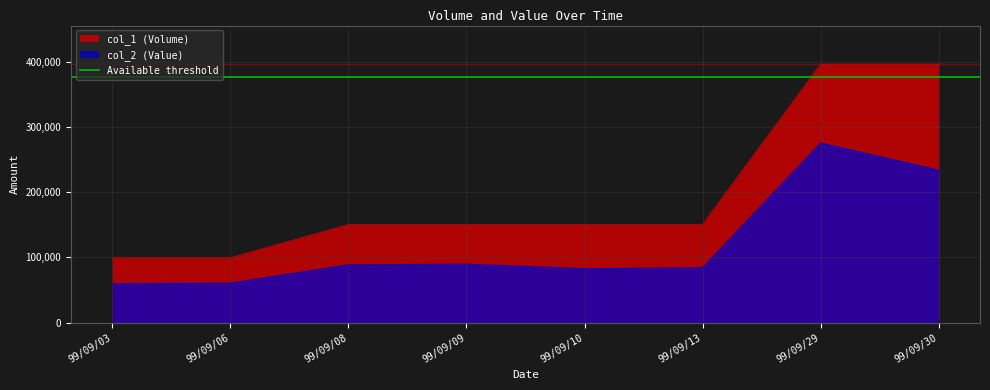

The value of col_1 (Volume) at 99/09/06 is 99000. True or false?

True